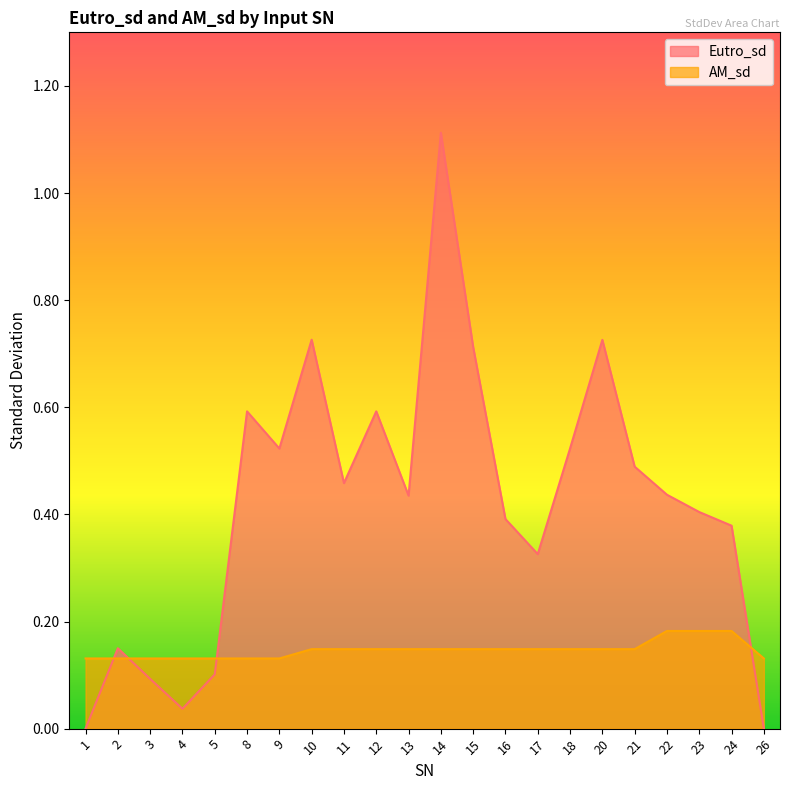

What is the total value across all series at 2?

0.3